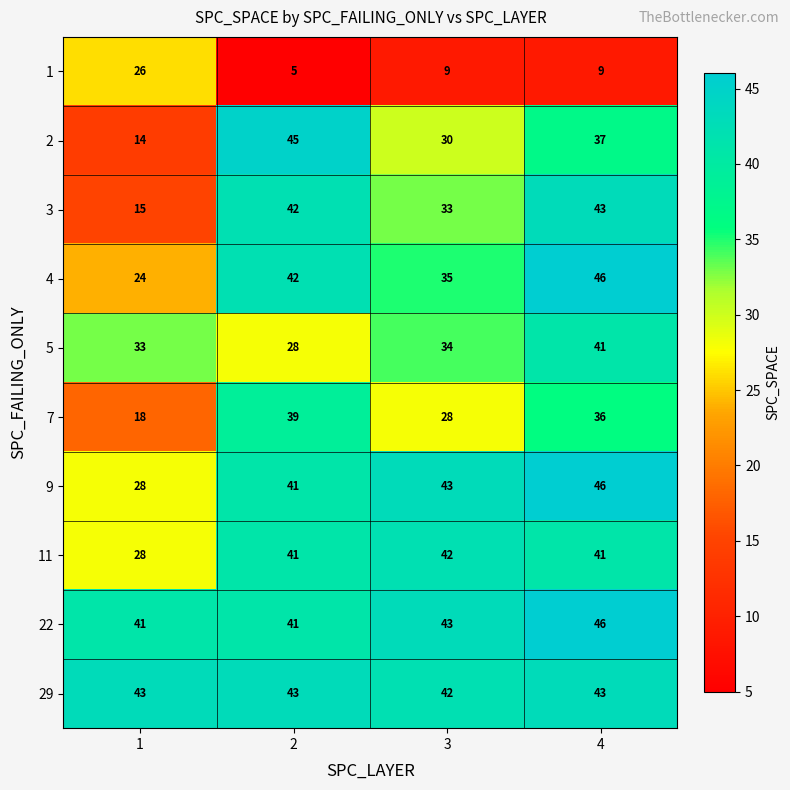

What is the difference between the highest and lowest values at 4?

37